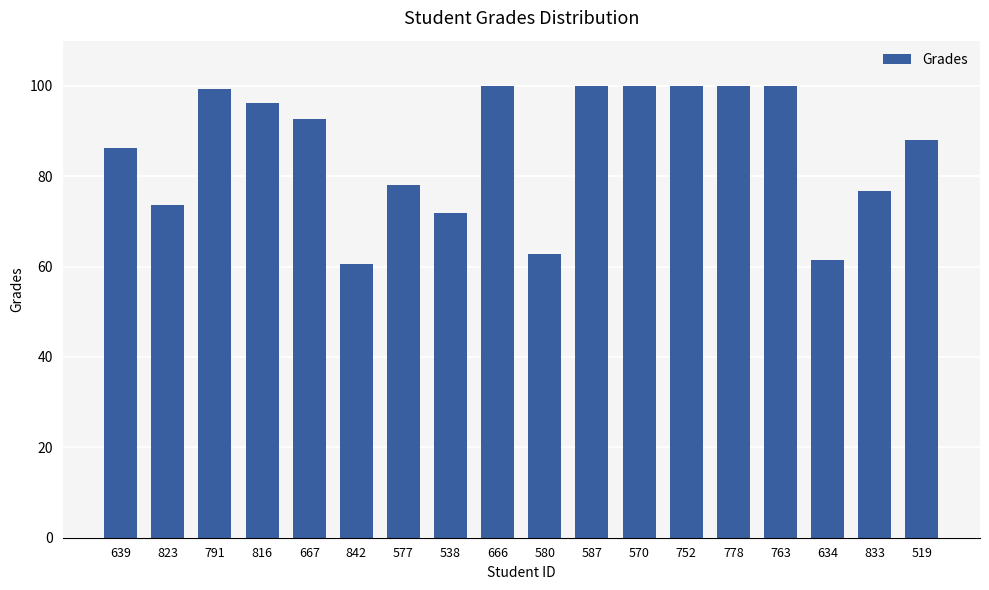

What is the change in value from 639 to 763?

+13.8